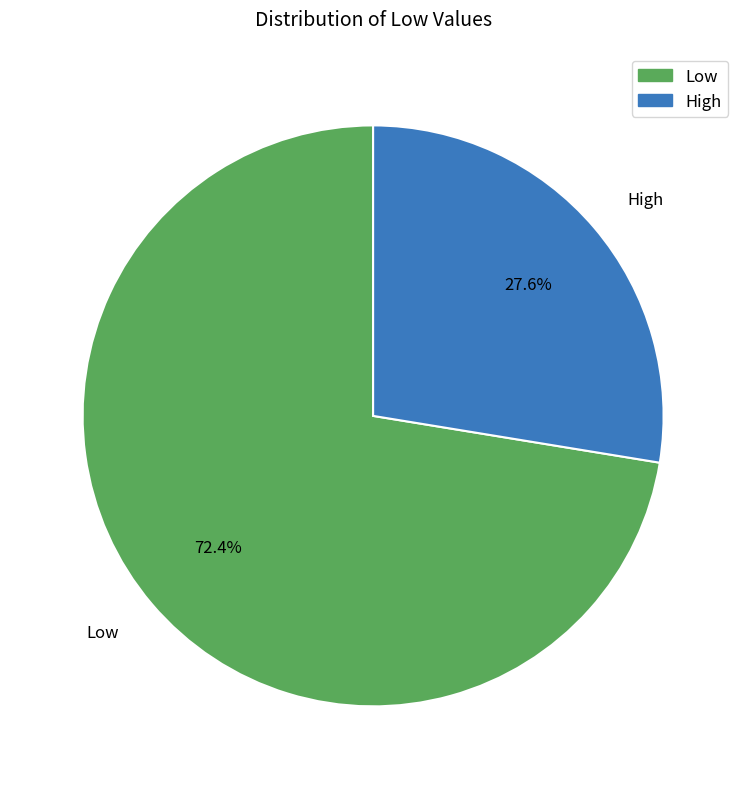

To the nearest percent, what is the average slice percentage?

50%